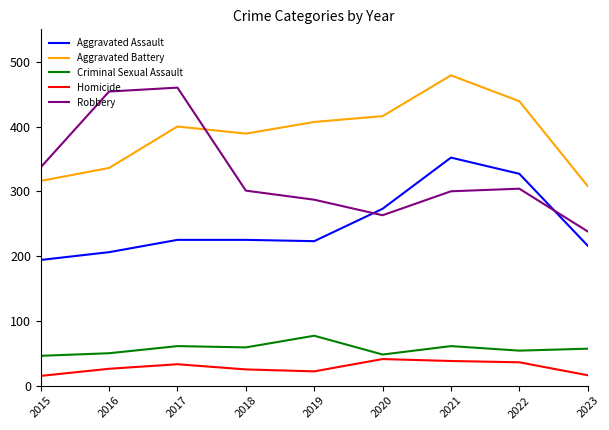

Which series has the widest spread of values?

Robbery